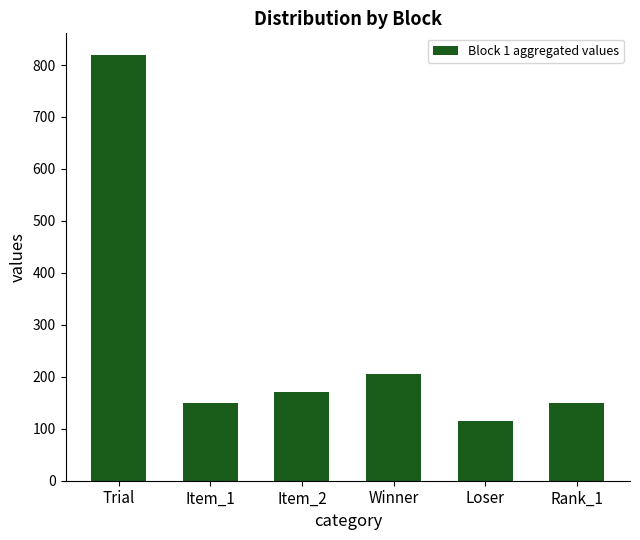

What is the label of the 5th bar from the right?

Item_1